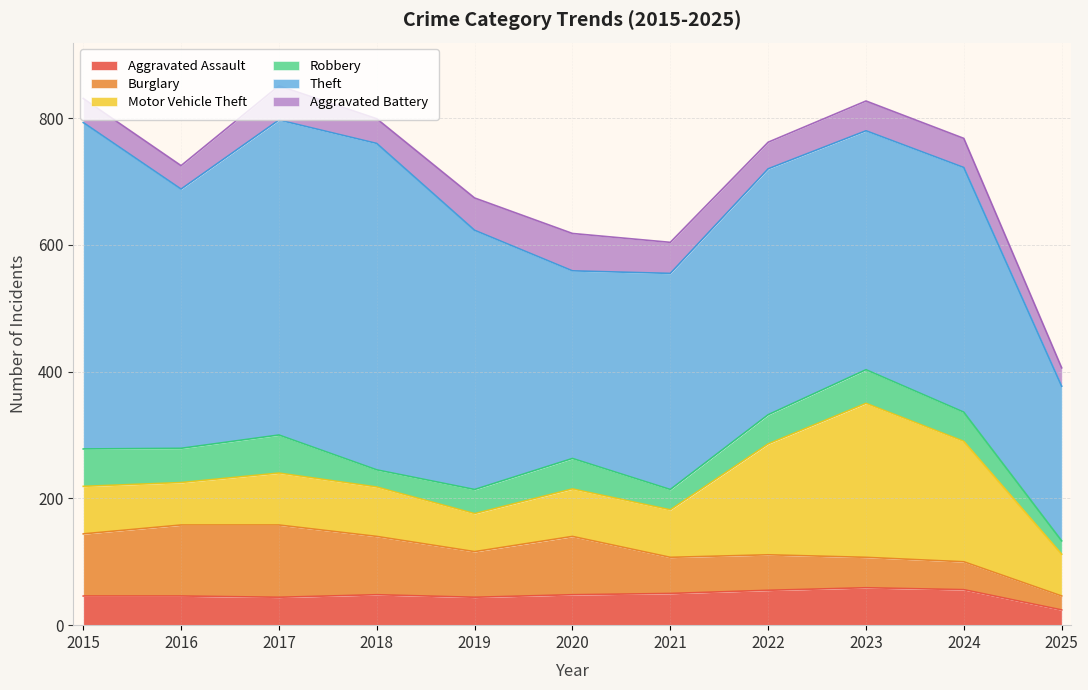

Which series changed the most between 2022 and 2024?

Motor Vehicle Theft